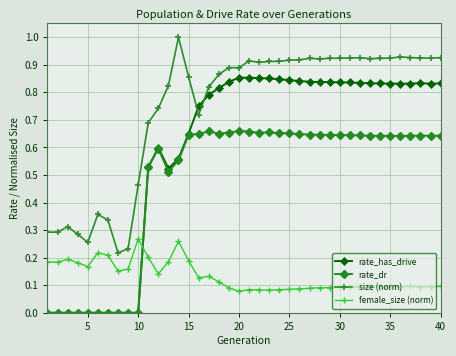

How many categories are shown in the chart?

40